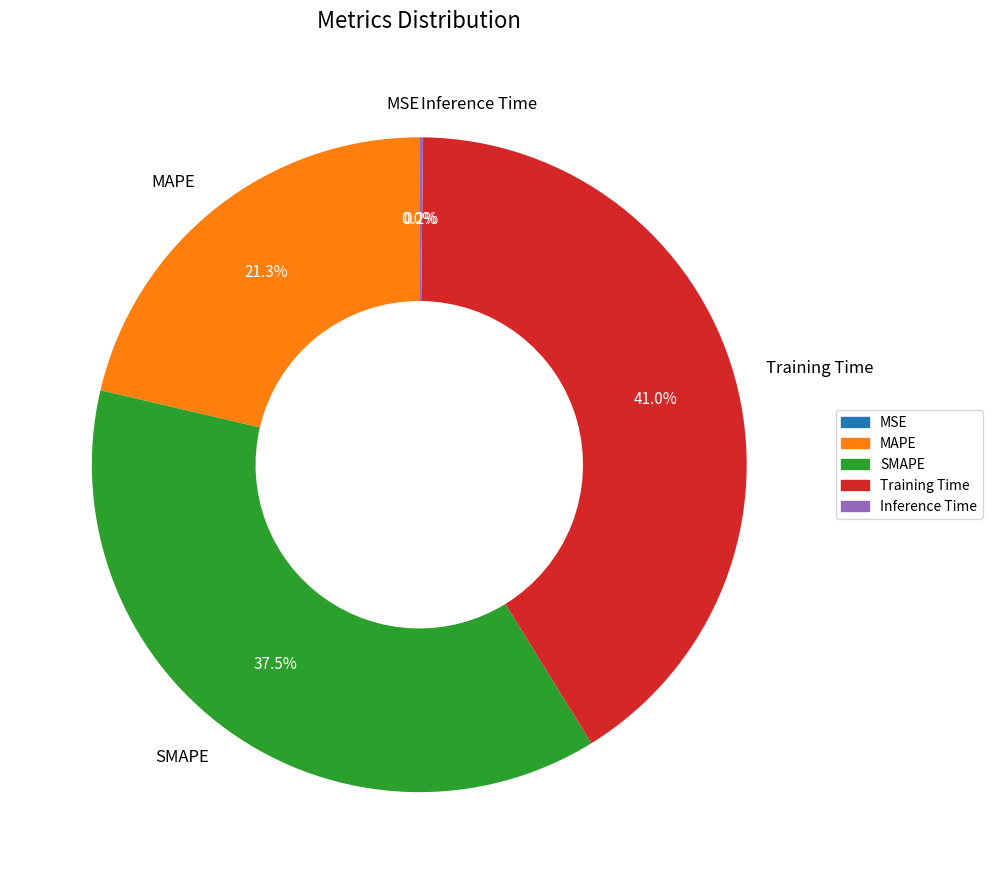

How much of the chart is everything except MAPE?

78.7%